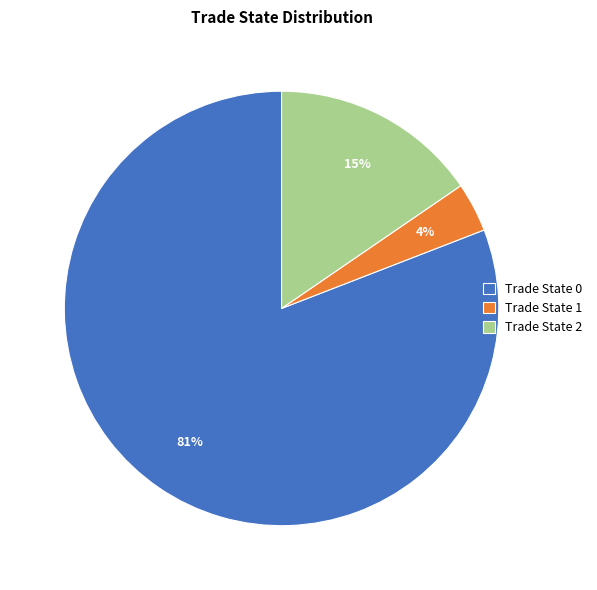

Which has a higher value, Trade State 0 or Trade State 2?

Trade State 0